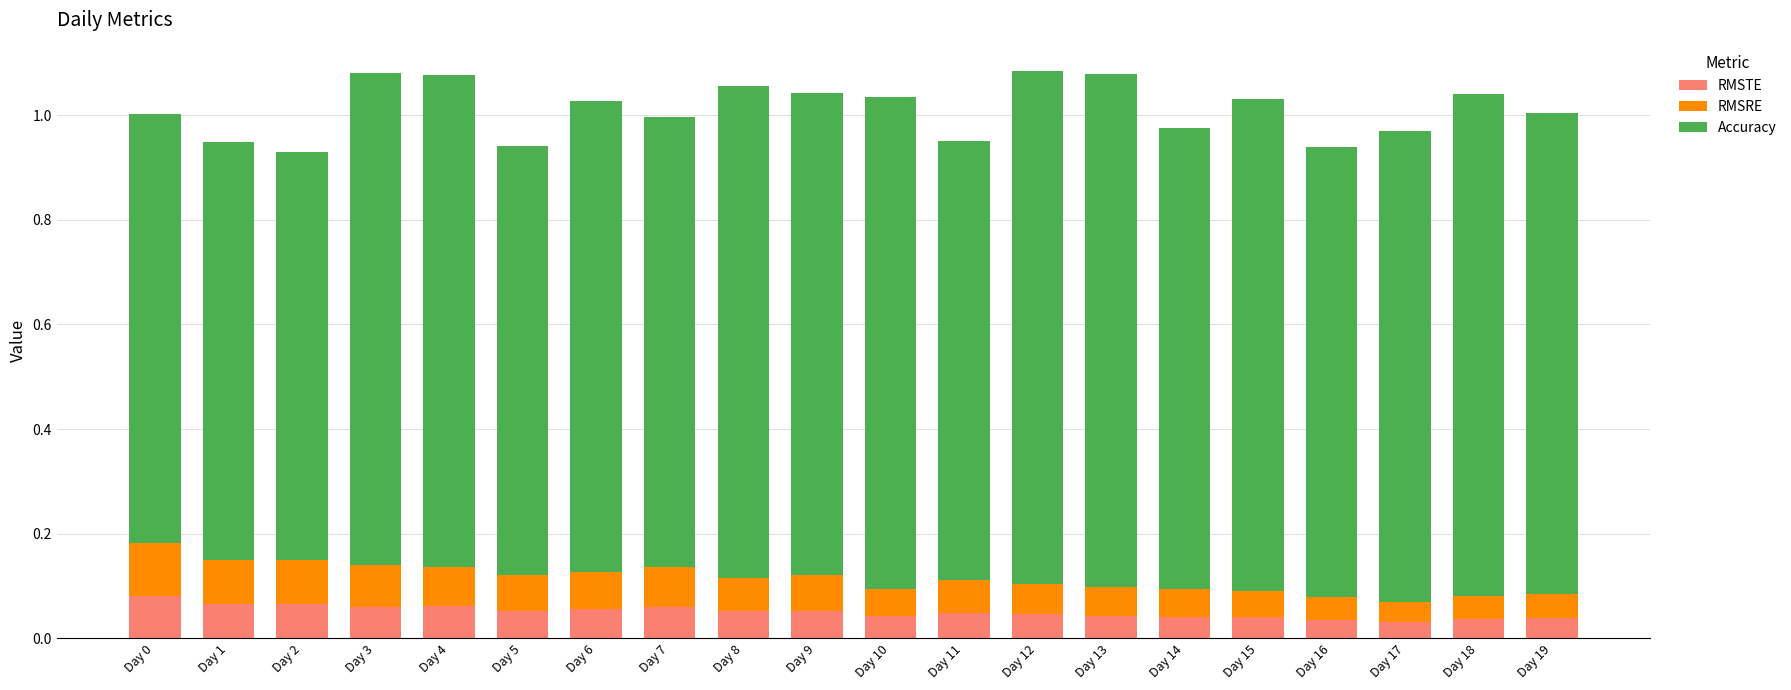

The value of RMSTE at Day 5 is 0.0. True or false?

False